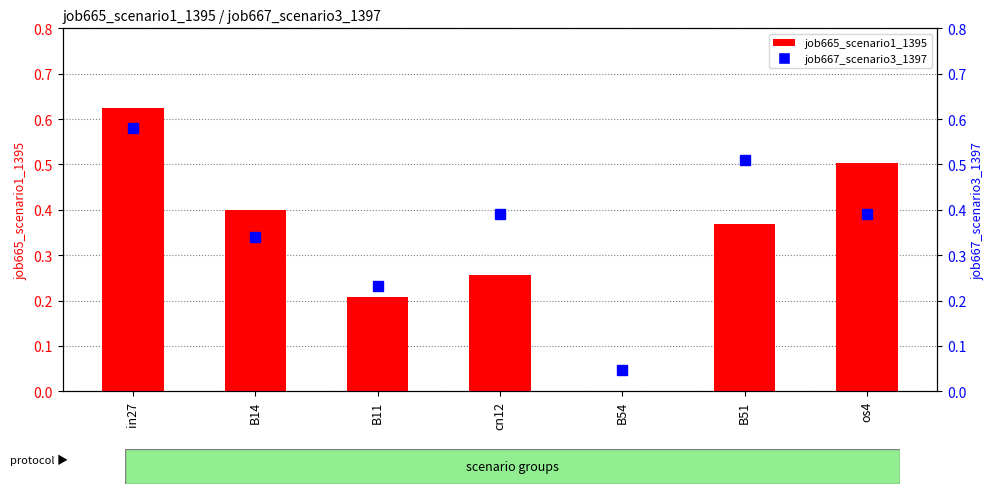

Where is job665_scenario1_1395 nearest to the value 0?

B54